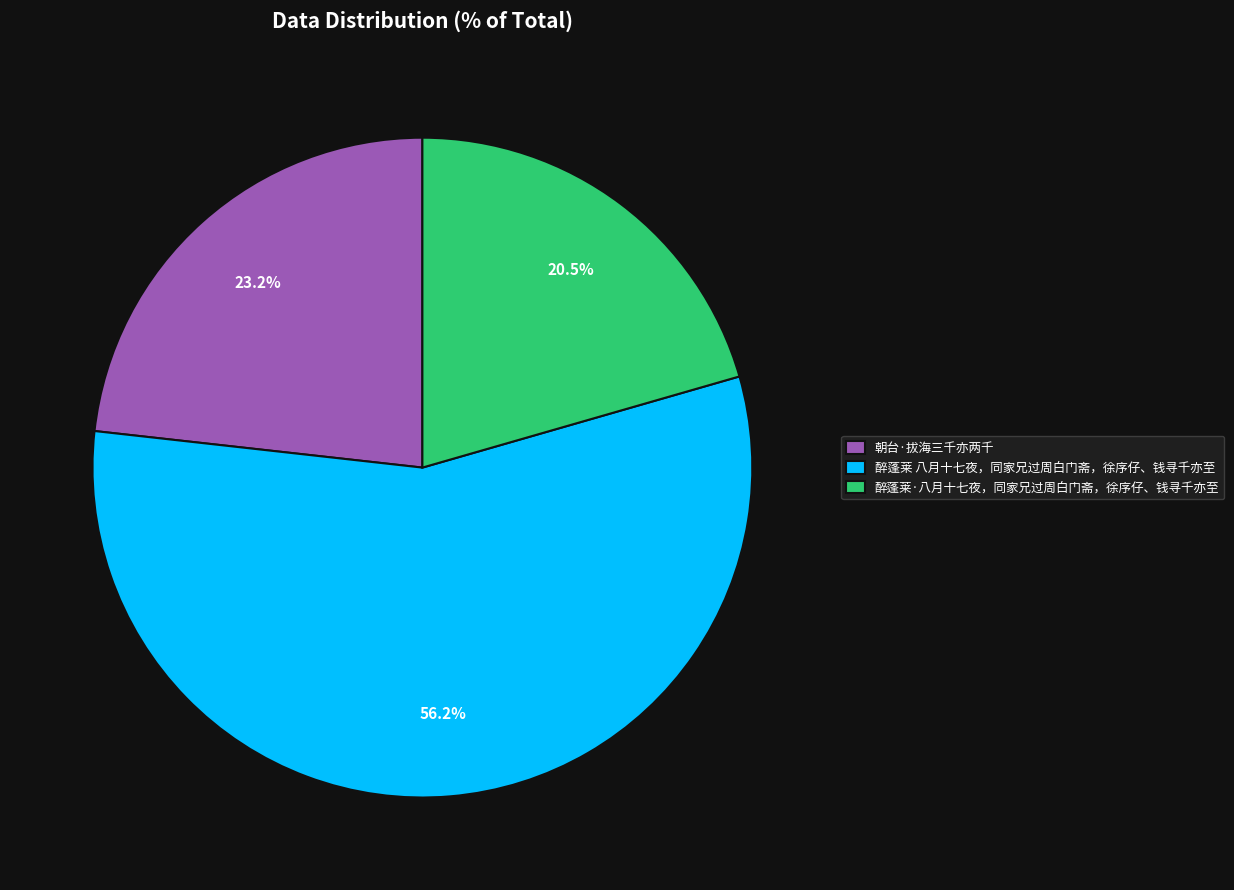

What percentage do 醉蓬莱 八月十七夜，同家兄过周白门斋，徐序仔、钱寻千亦至 and 朝台·拔海三千亦两千 together represent?

79.5%